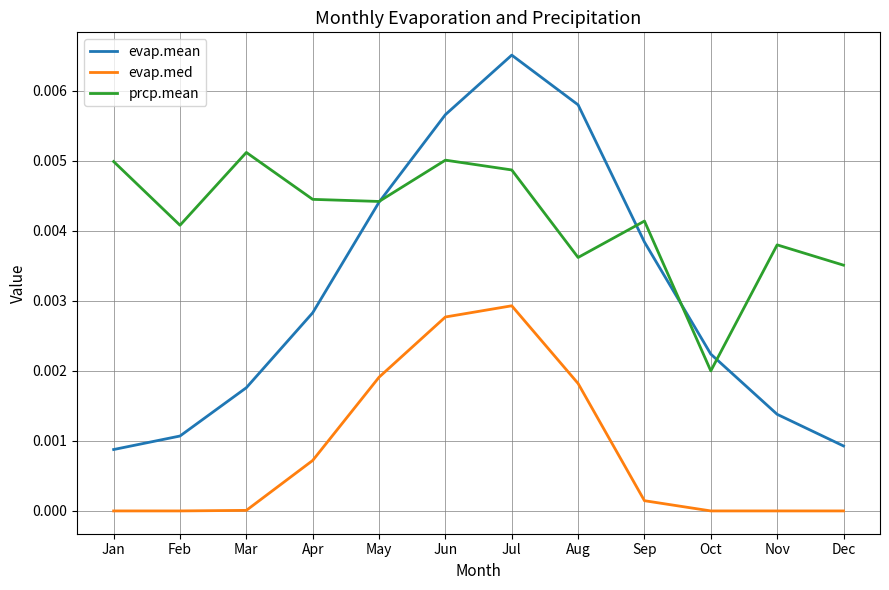

What are all the series names shown in the legend?

evap.mean, evap.med, prcp.mean